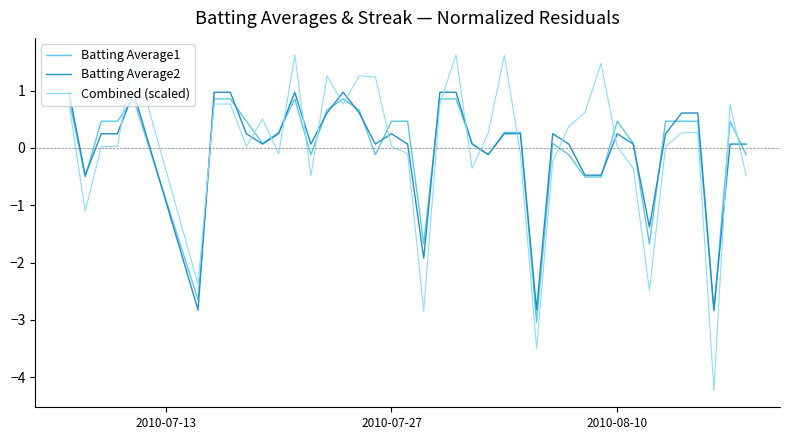

What is the difference between the second highest and minimum values in the Combined (scaled) series?

5.9